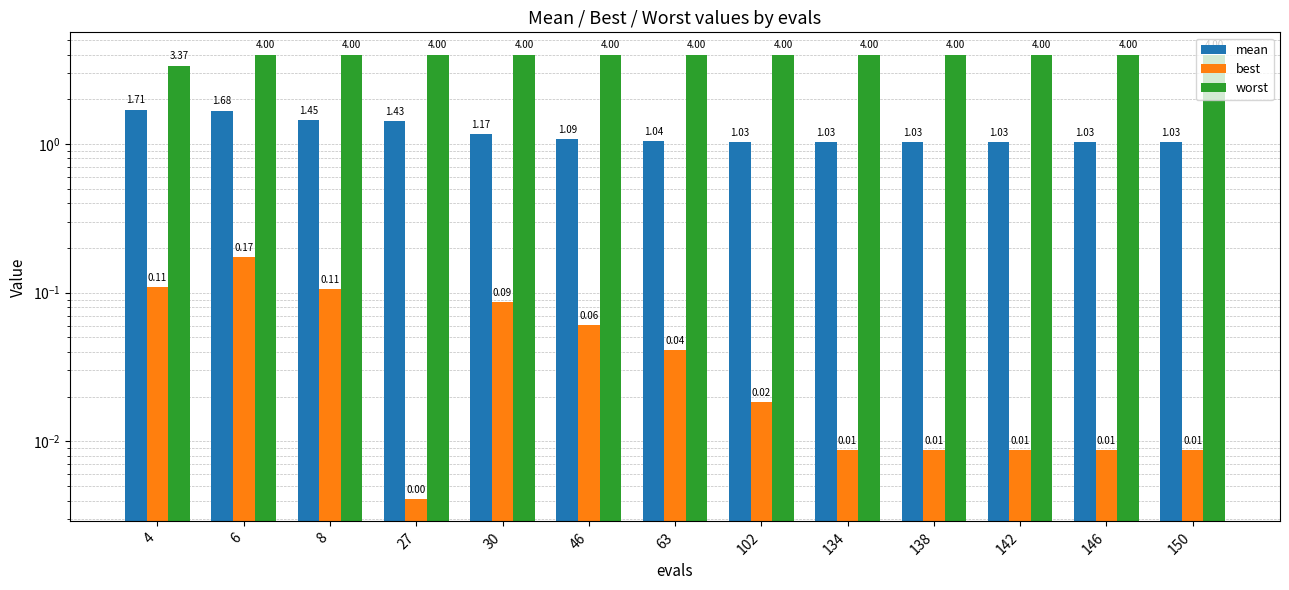

True or false: worst has a value of 4.0 at 150.

True